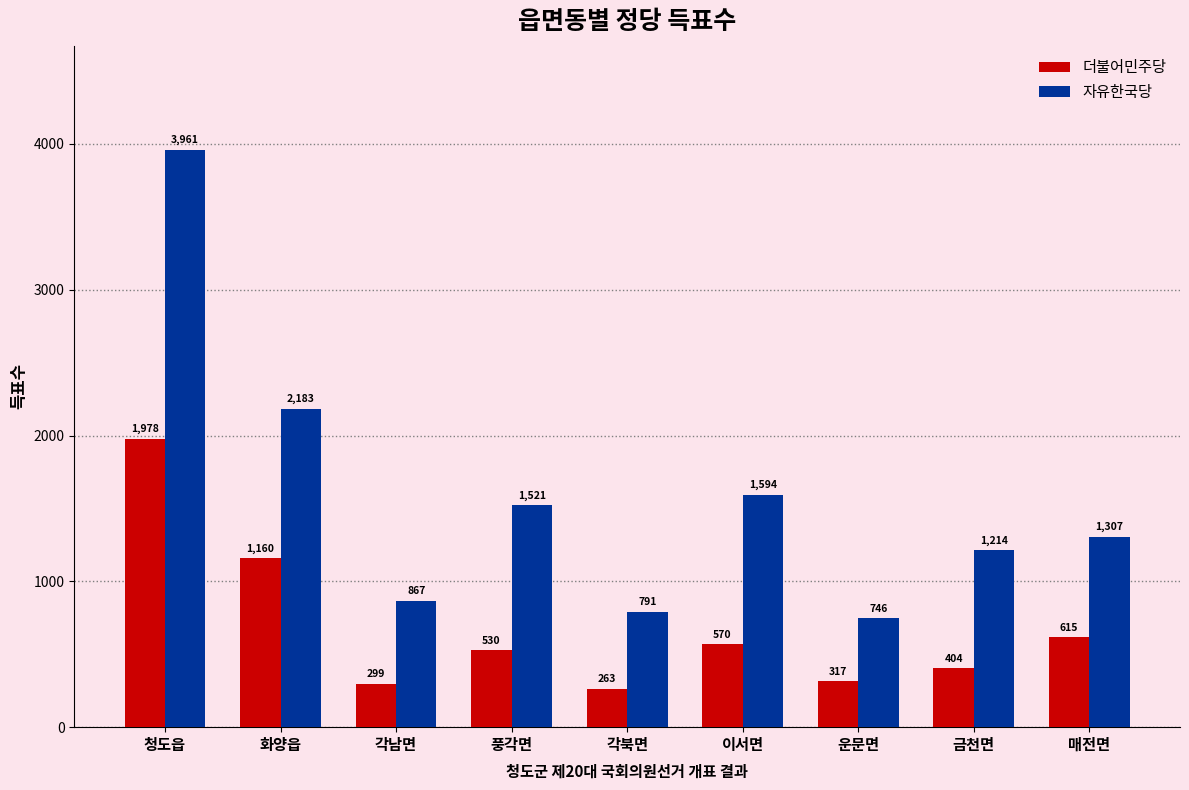

What is the spread (max minus min) of values at 각남면?

568